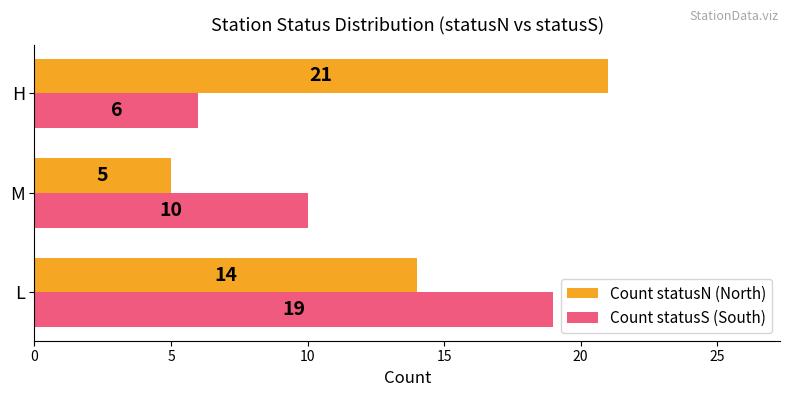

How many series are shown in this chart?

2